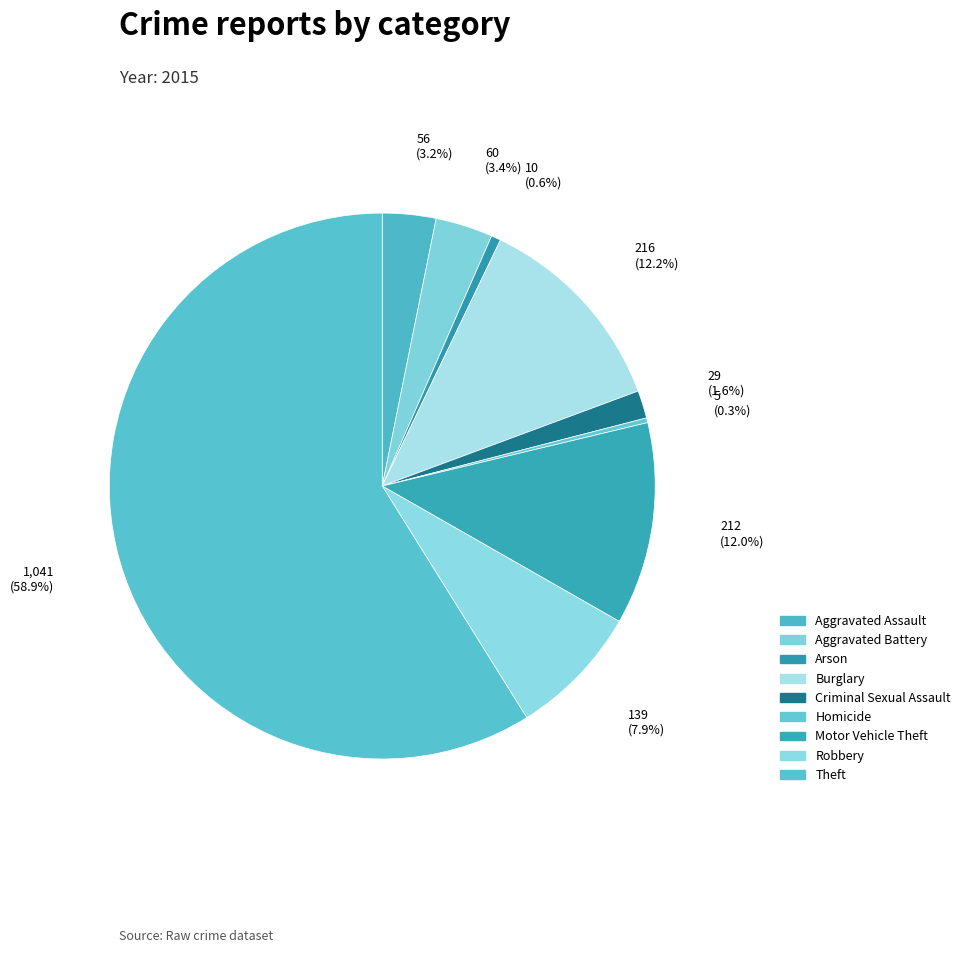

How many slices are in this pie chart?

9